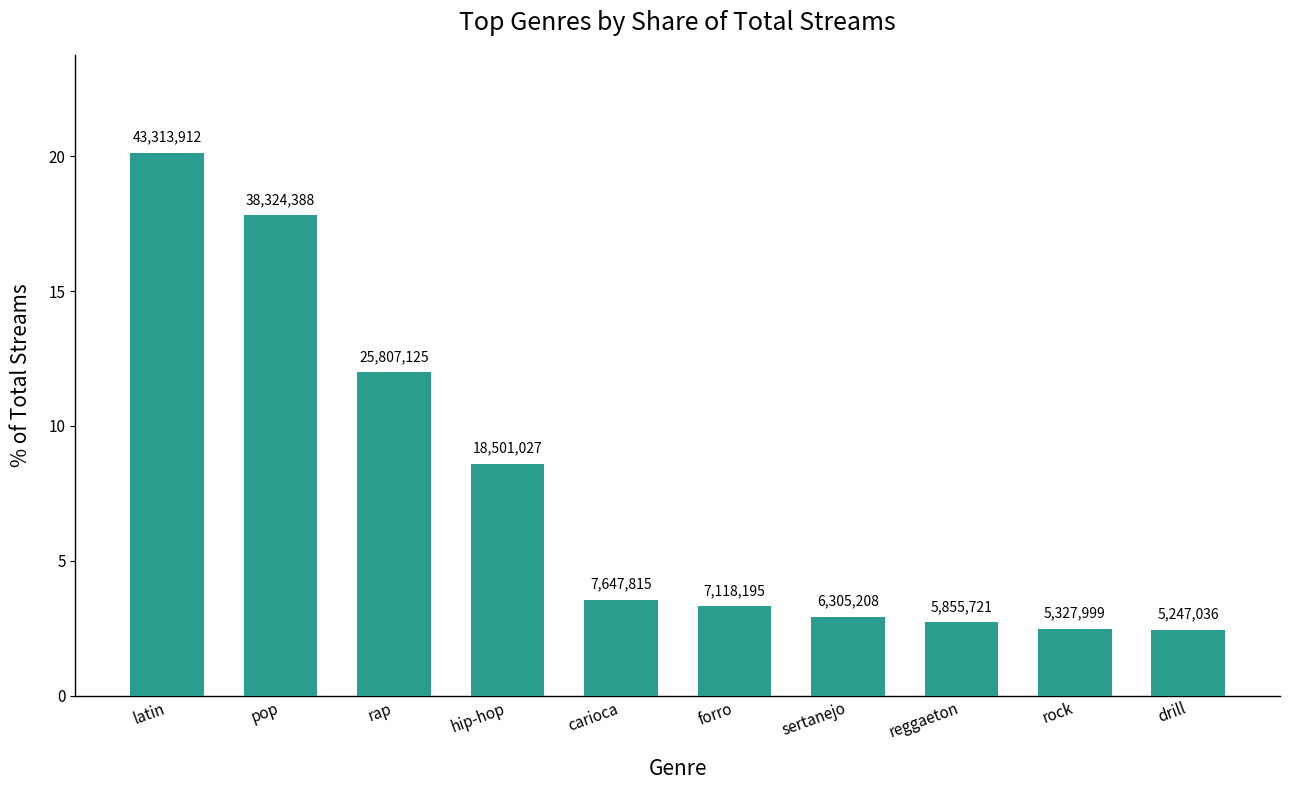

True or false: the data shows 14.1 at hip-hop.

False